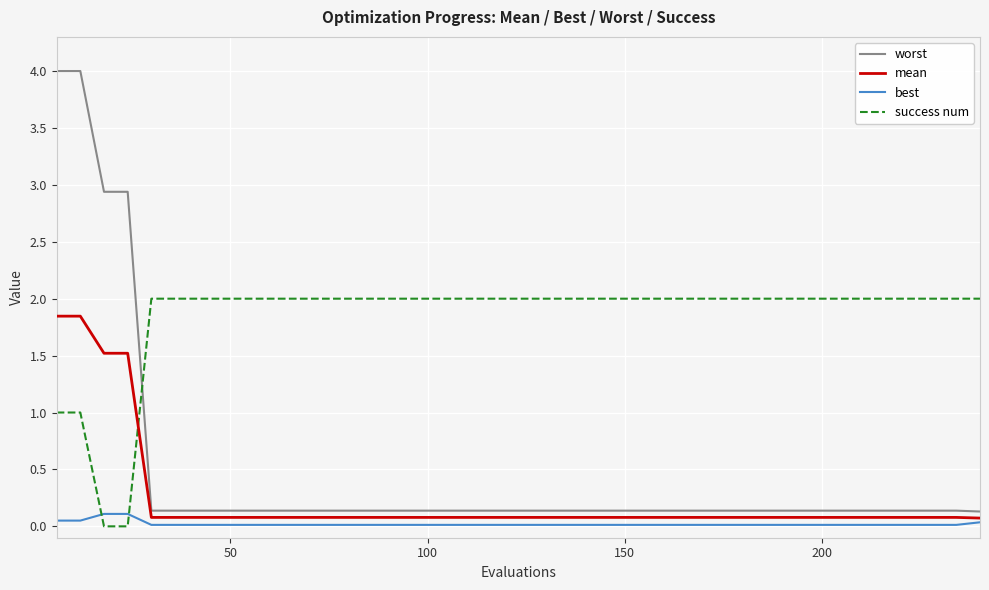

Which series has the widest spread of values?

worst